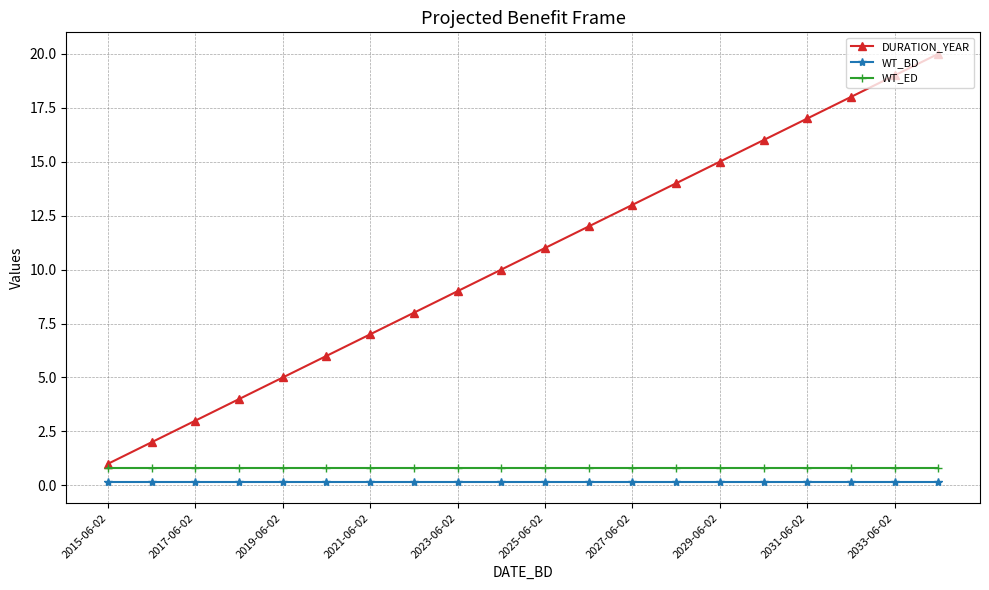

True or false: DURATION_YEAR and WT_BD intersect in this chart.

False